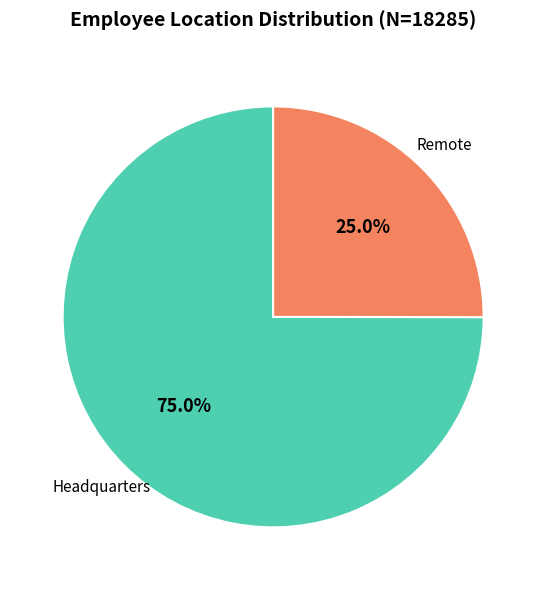

Is there any slice that represents more than half of the pie?

Yes